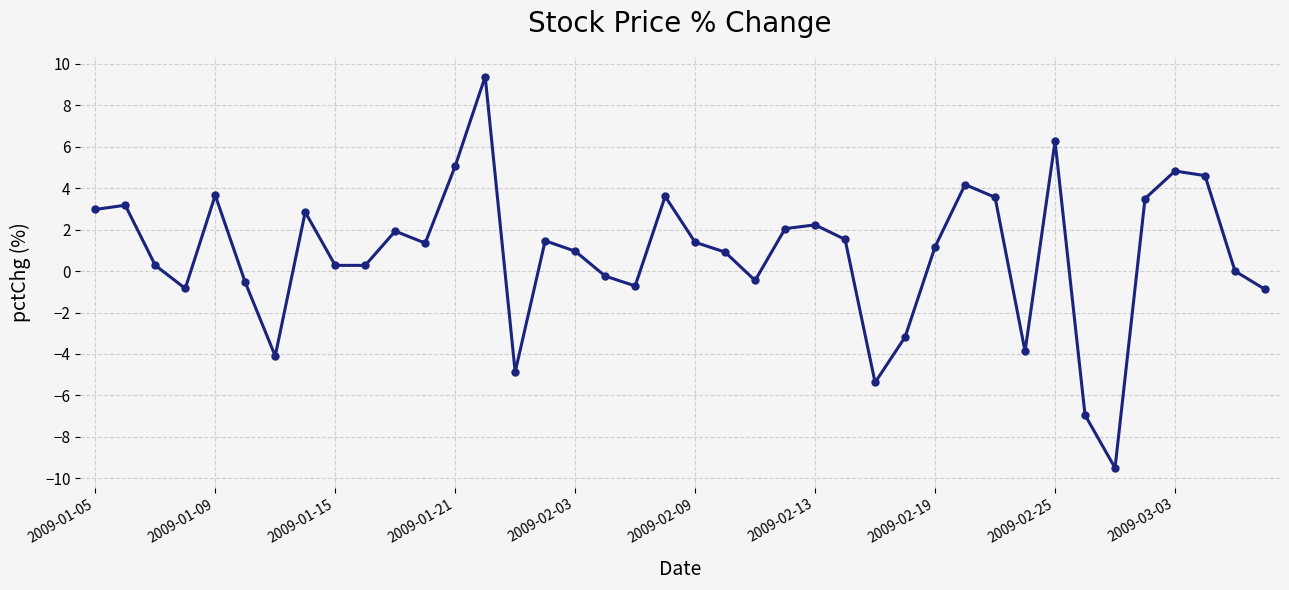

What is the sum of all values?

32.0